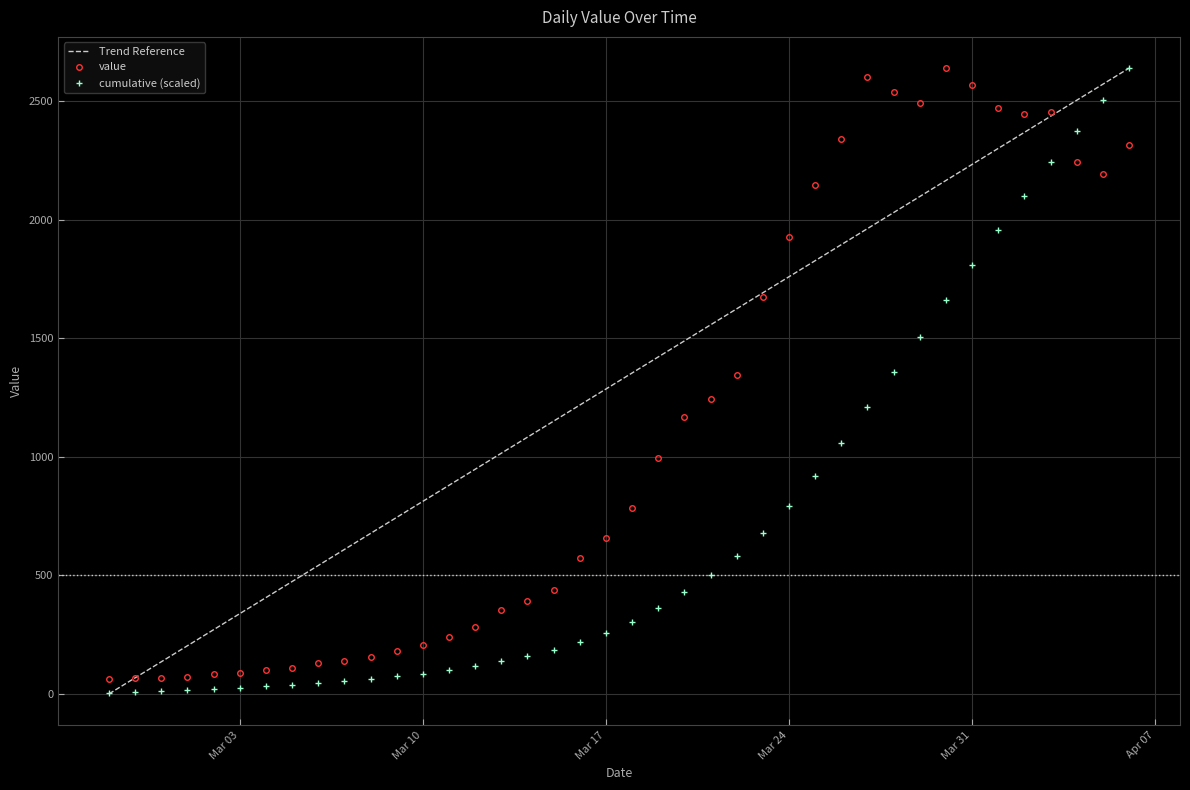

What are all the series names shown in the legend?

Trend Reference, value, cumulative (scaled)